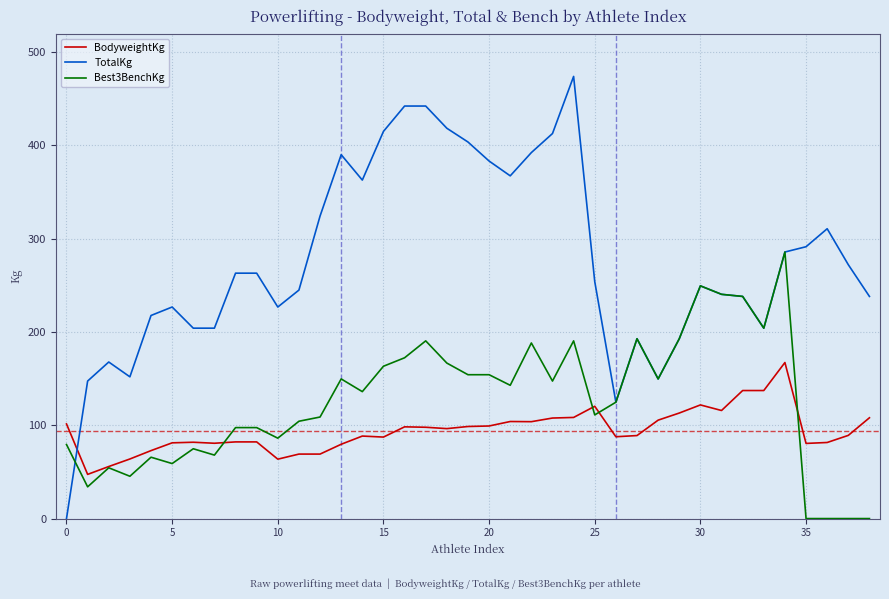

What is the sum of all BodyweightKg values?

3676.1